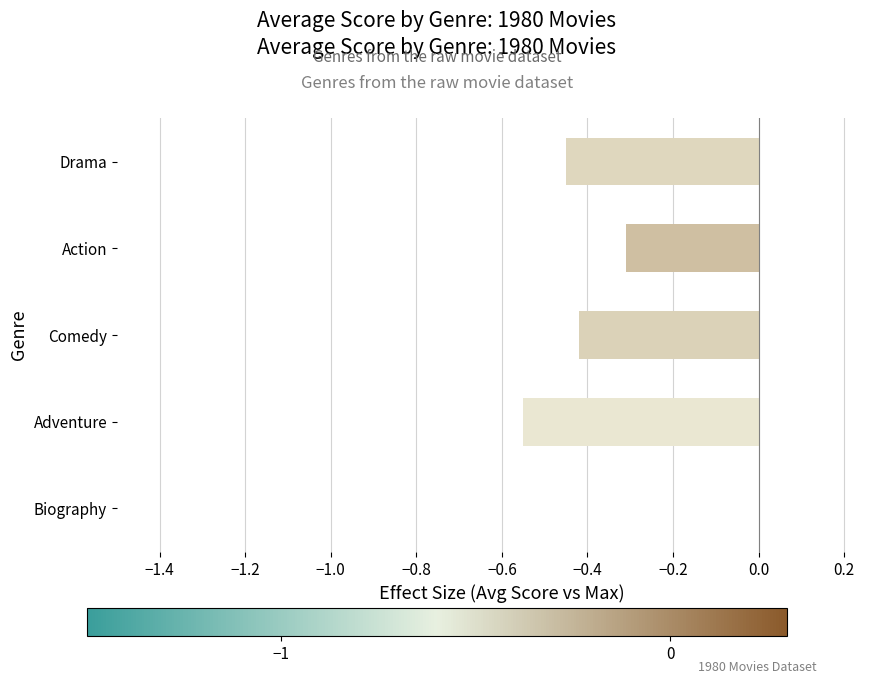

True or false: the data shows 0.4 at Biography.

False